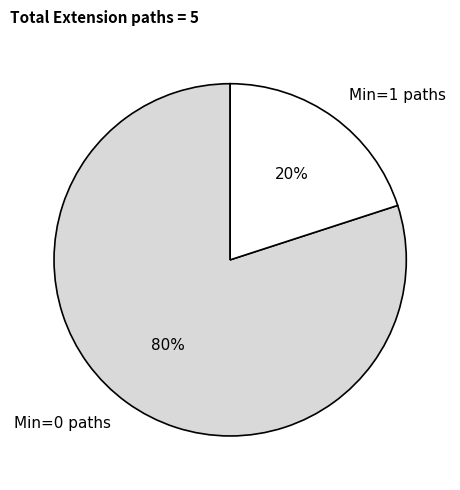

Is it true that Min=0 paths is 67% of the pie?

False